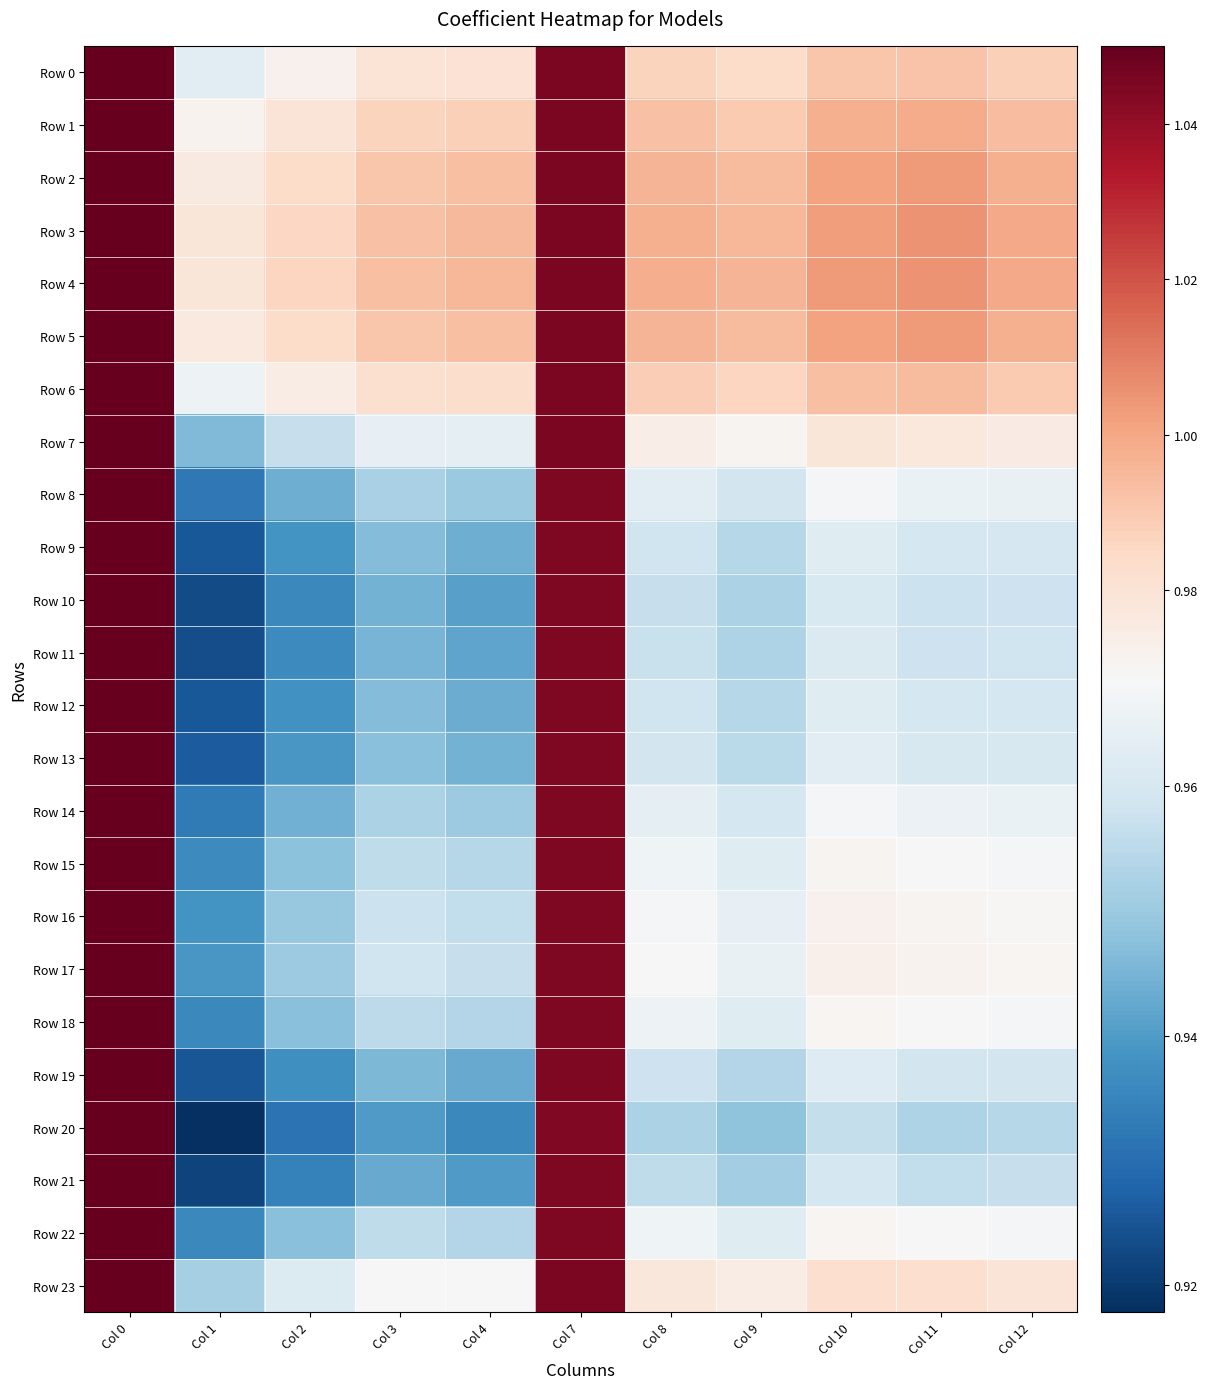

At which category is the sum across all series the highest?

Col 0